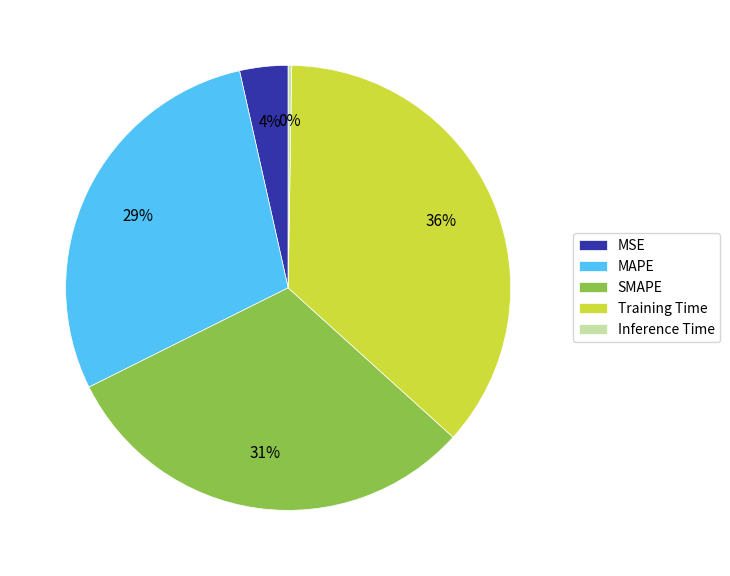

Does SMAPE represent more than half of the total?

No